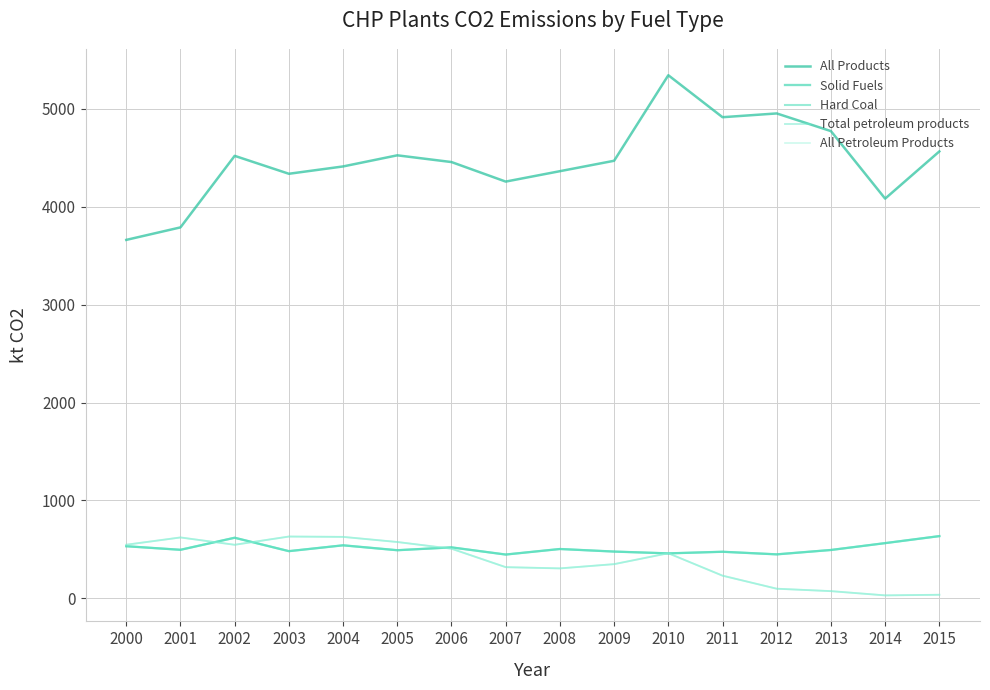

What is the spread (max minus min) of values at 2008?

4055.9